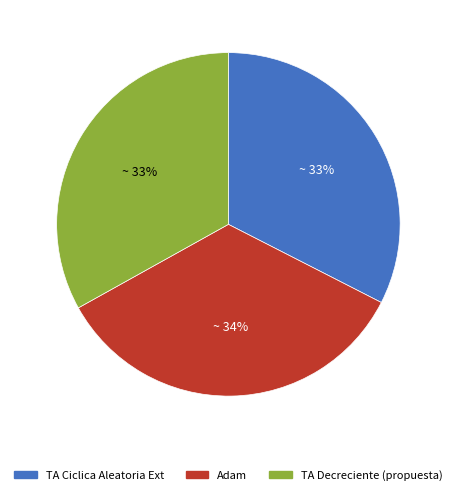

Do Adam and TA Ciclica Aleatoria Ext together represent more than half of the pie?

Yes